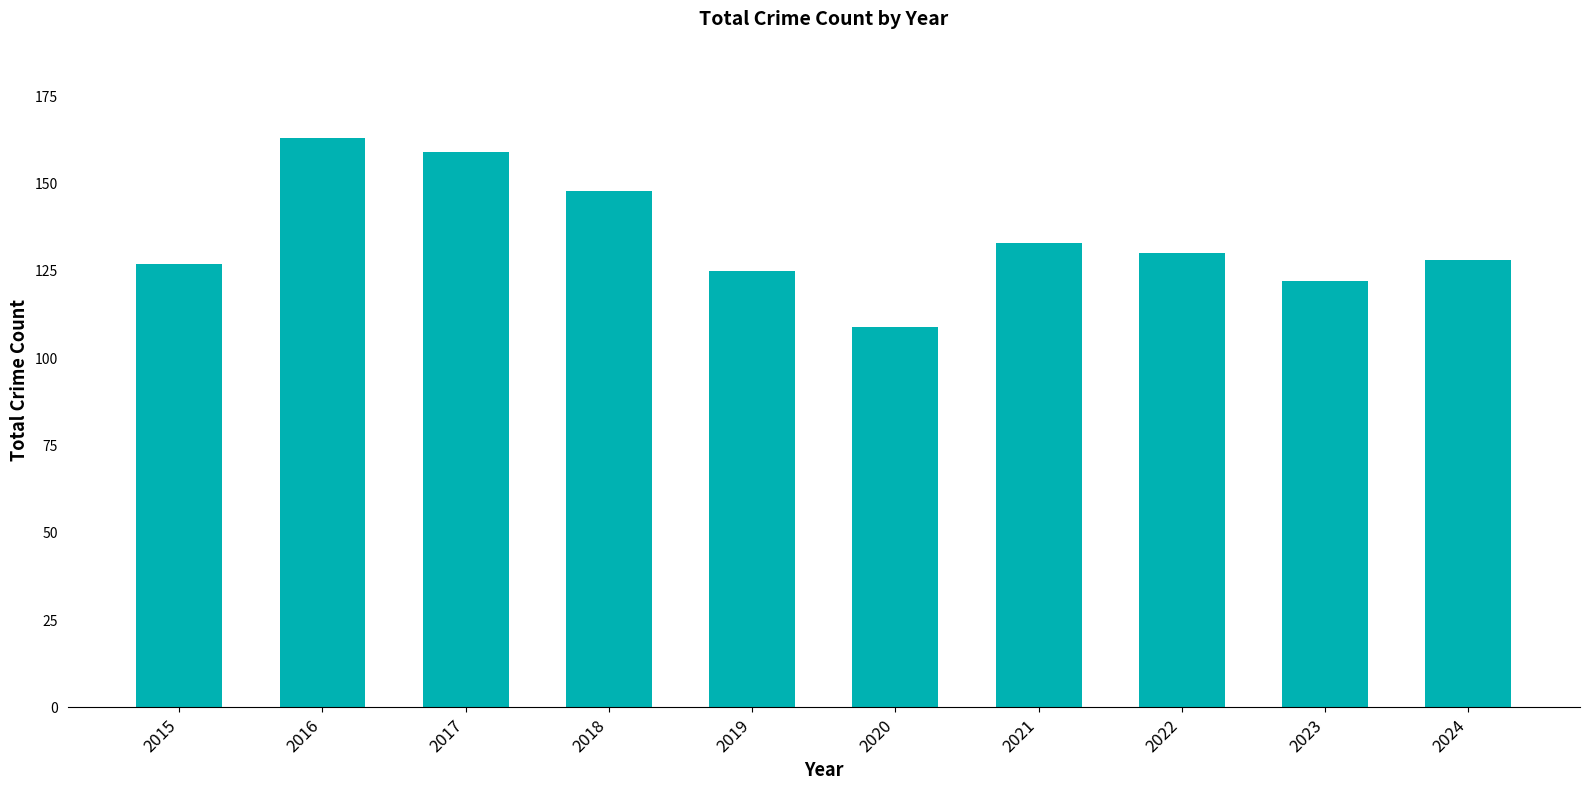

What is the average value?

134